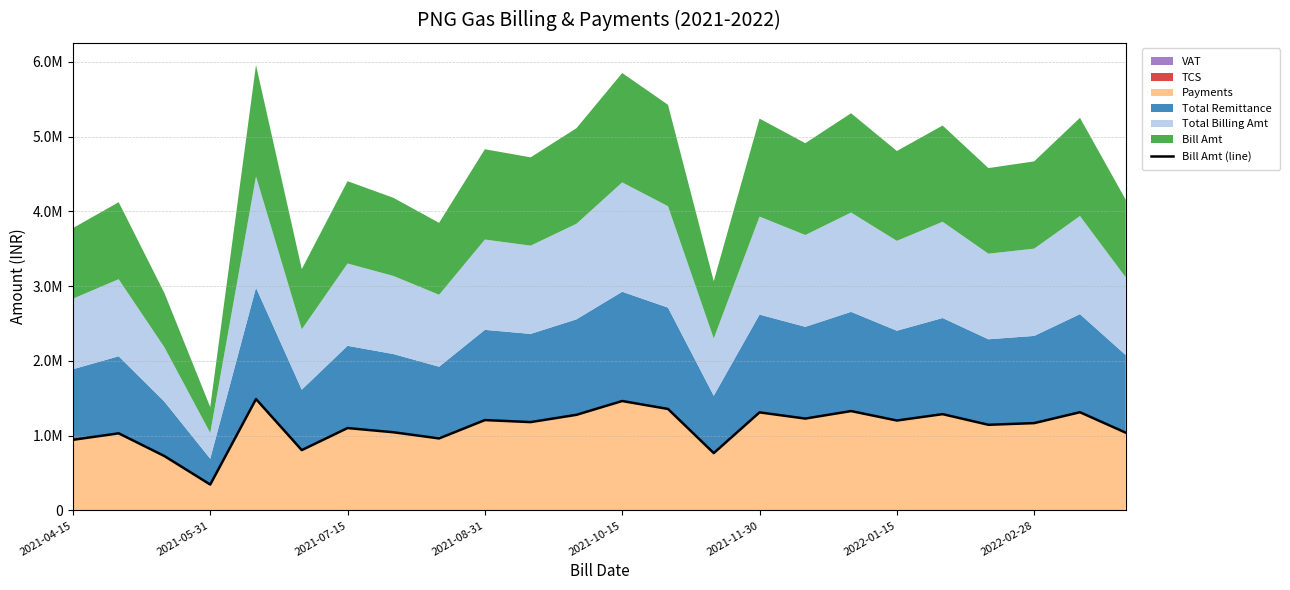

Which has a higher value, 2021-05-31 or 2021-08-31?

2021-08-31